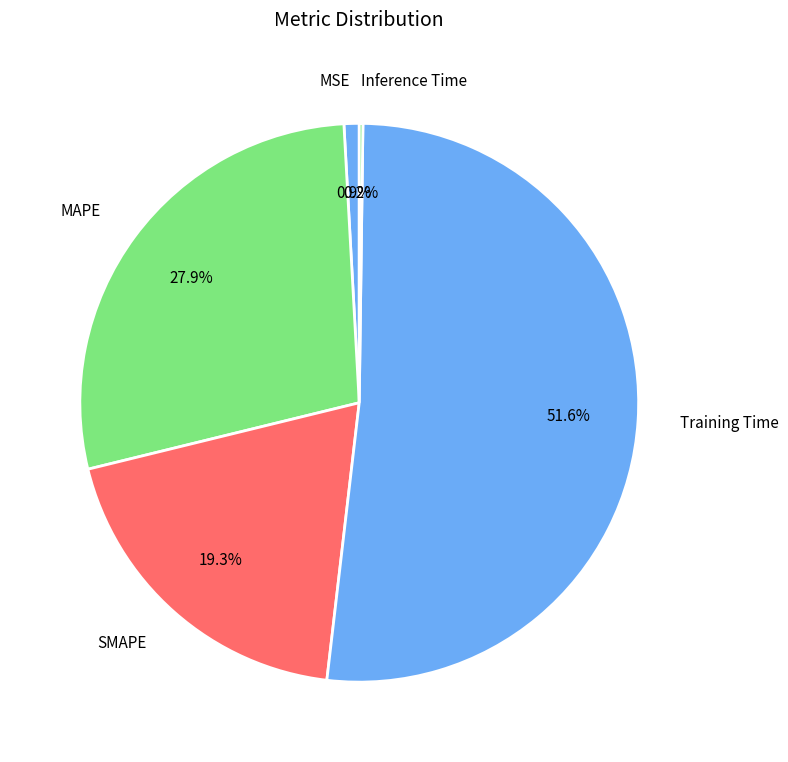

Between MAPE and SMAPE, which is larger?

MAPE